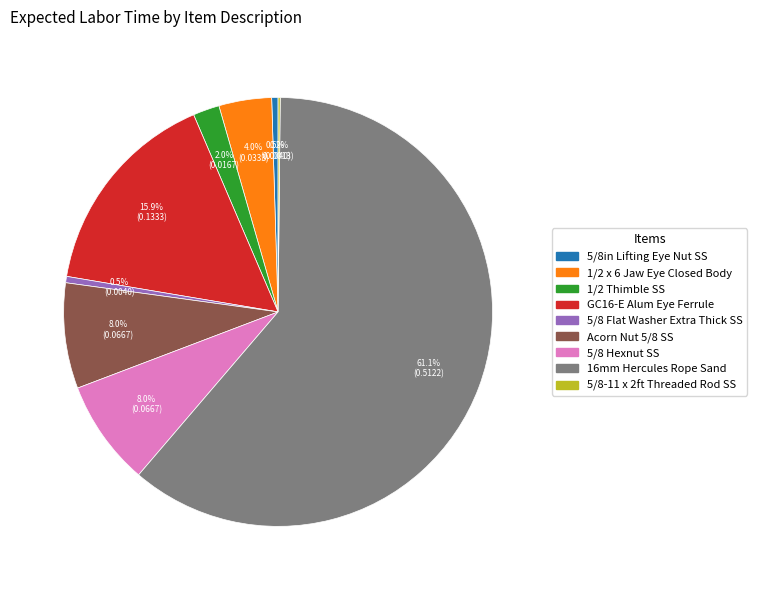

True or false: 5/8 Flat Washer Extra Thick SS accounts for 10% of the total.

False